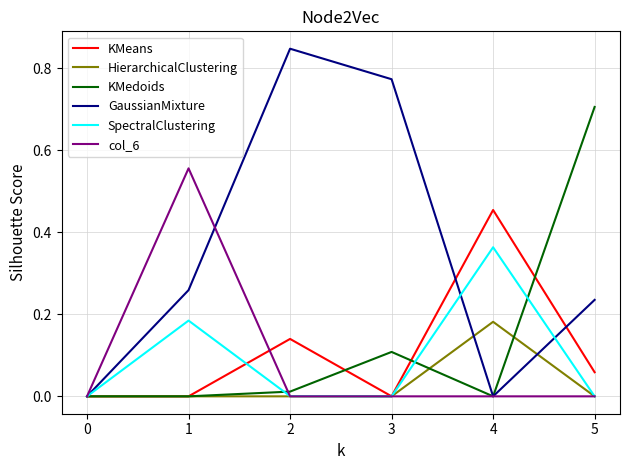

The value of HierarchicalClustering at 2 is 0.0. True or false?

True